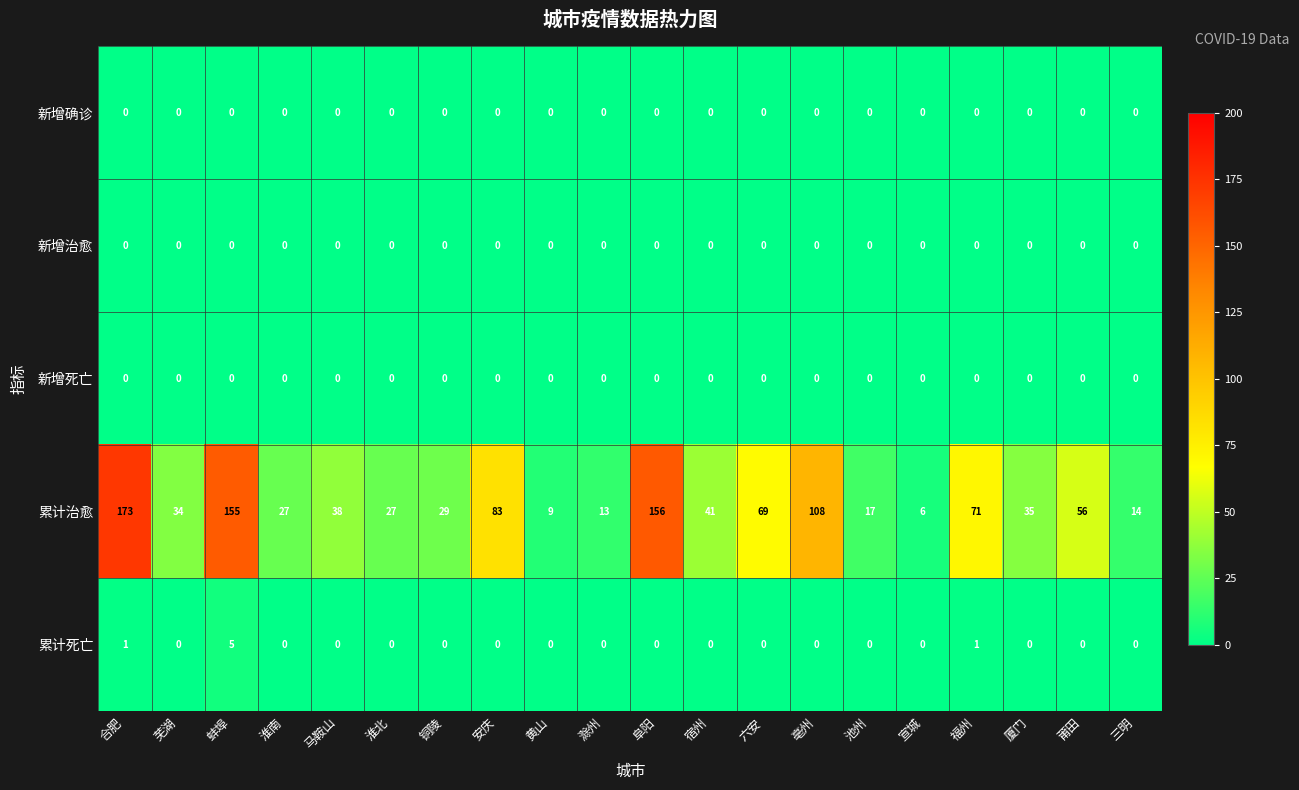

The value of 累计死亡 at 莆田 is 0. True or false?

True